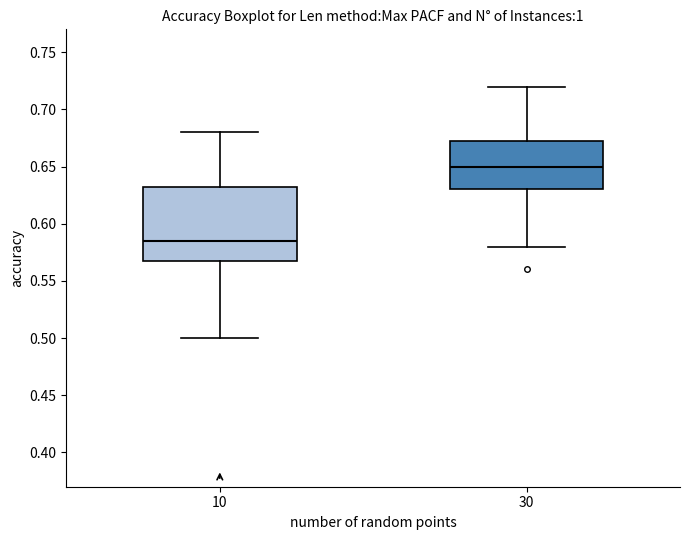

Where is the upper edge of the box at x = 10 on the y-axis? The values are not printed on the chart, so give them approximately, as read against the axis.

0.635